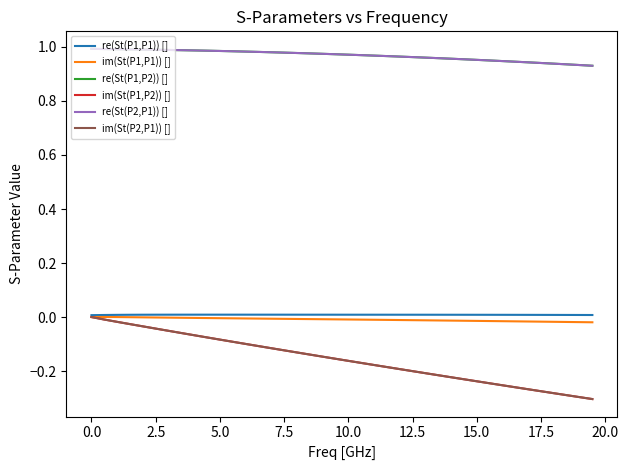

True or false: im(St(P1,P1)) [] and re(St(P2,P1)) [] intersect in this chart.

False